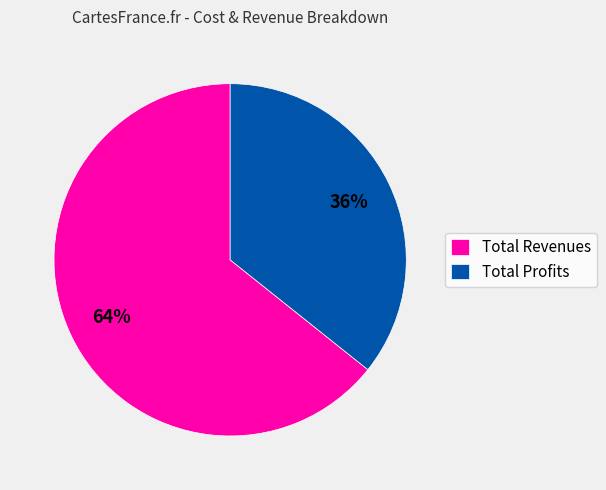

How many slices are in this pie chart?

2